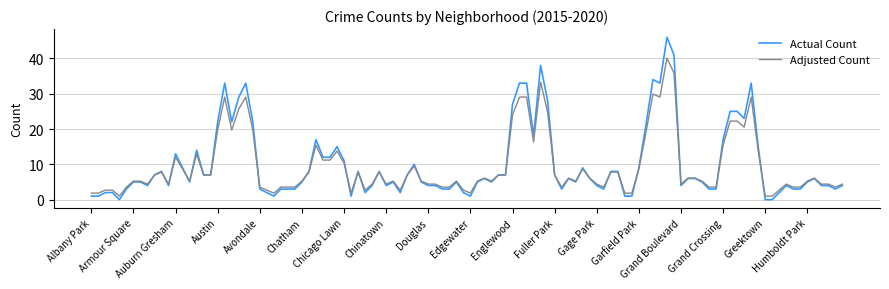

How many lines are shown in the chart?

2